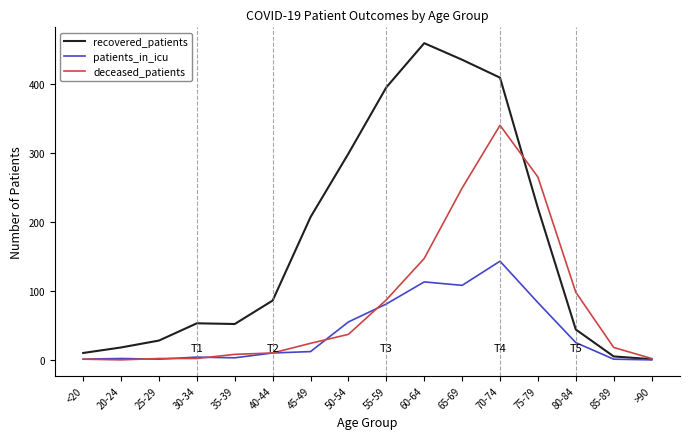

Which series changed the most between <20 and 35-39?

recovered_patients